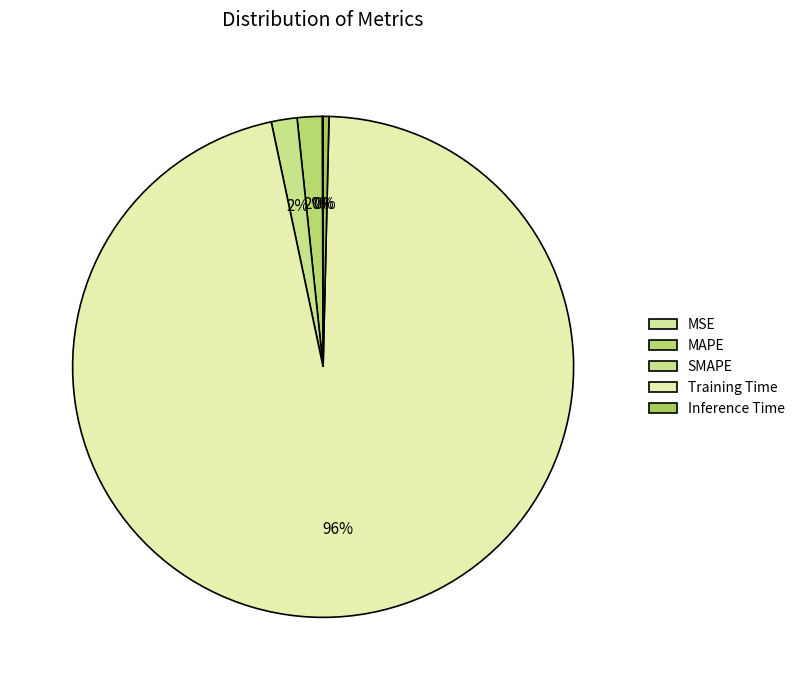

Count the number of slices in the pie.

5